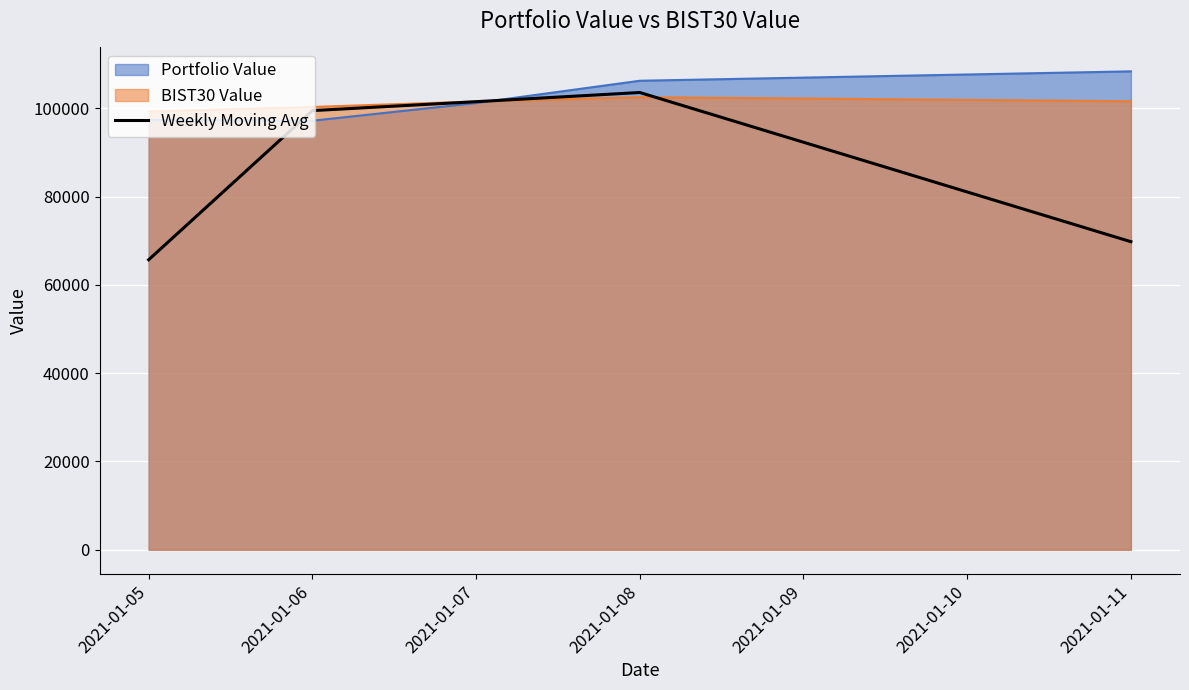

What is the approximate value of BIST30 Value at 2021-01-06?

100290.4